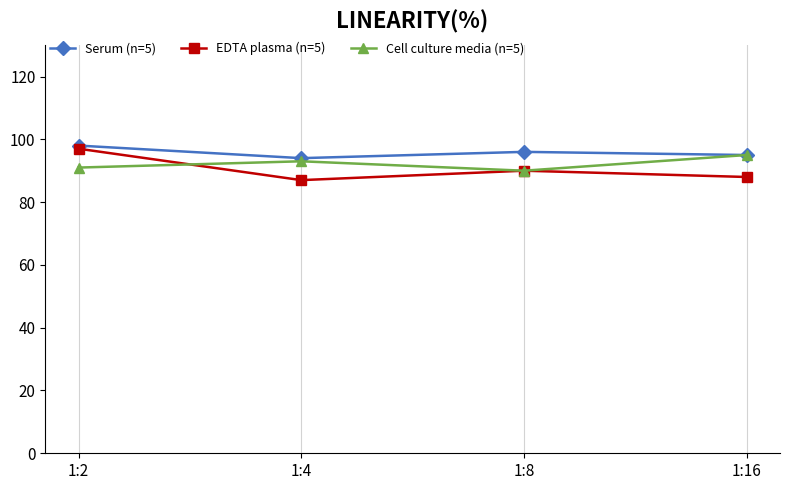

What are all the series names shown in the legend?

Serum (n=5), EDTA plasma (n=5), Cell culture media (n=5)